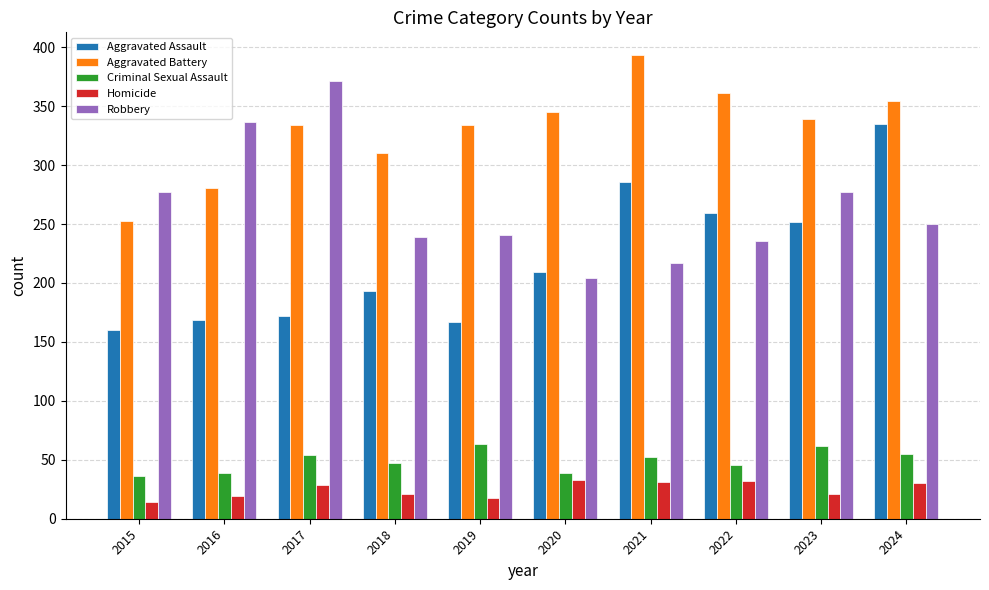

Between 2015 and 2023, which series saw the biggest shift?

Aggravated Assault